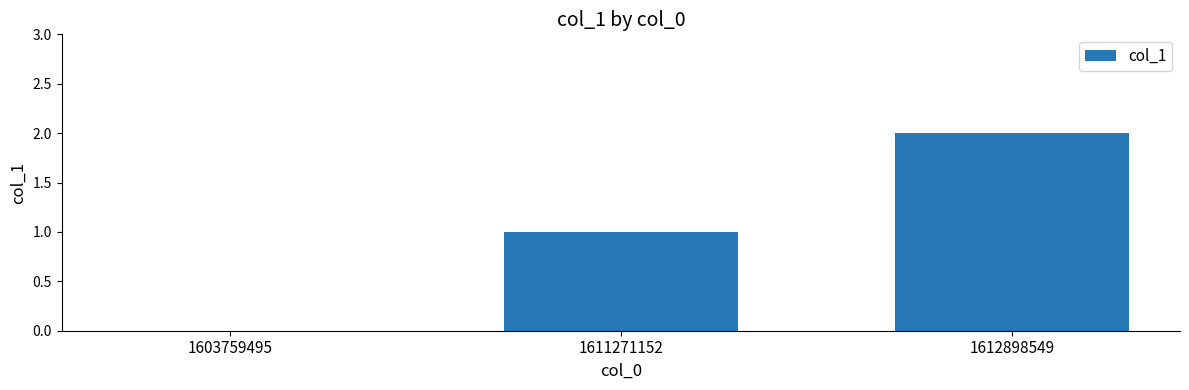

The value at 1612898549 is 2. True or false?

True